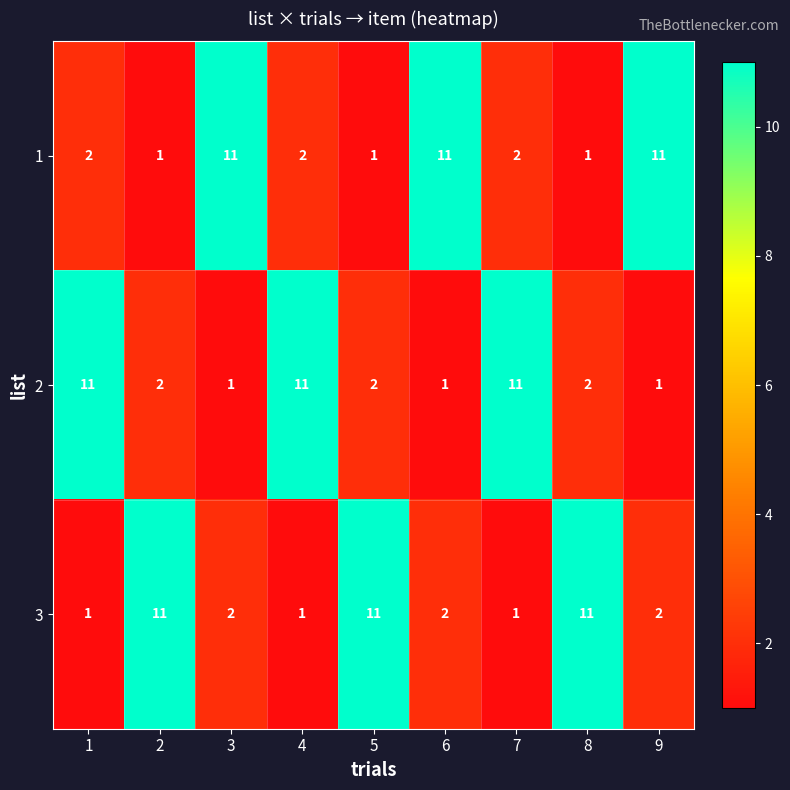

How many data points in 3 are less than 2?

3